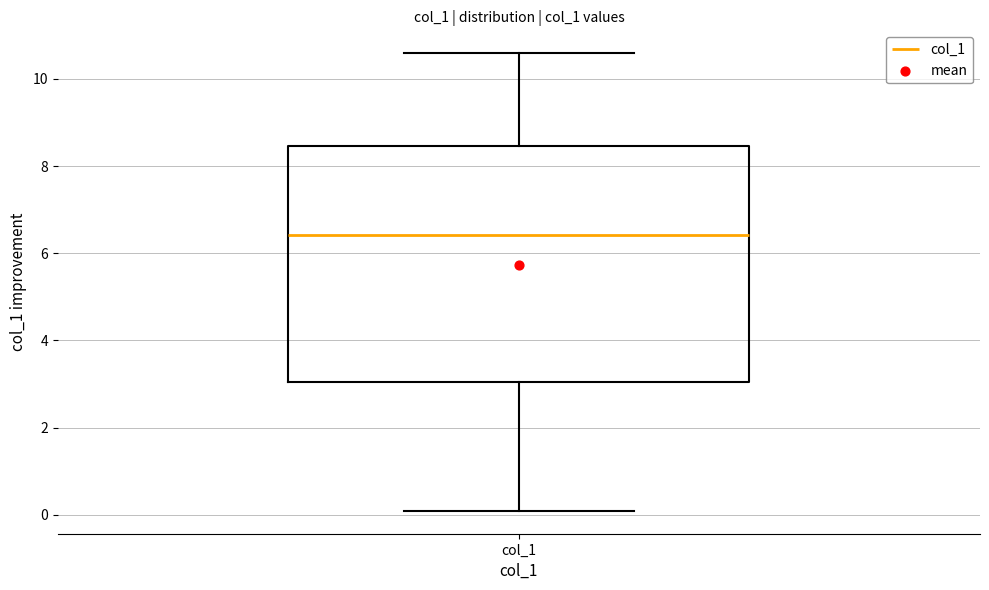

Where is the lower edge of the box for col_1 on the y-axis? The values are not printed on the chart, so give them approximately, as read against the axis.

3.0